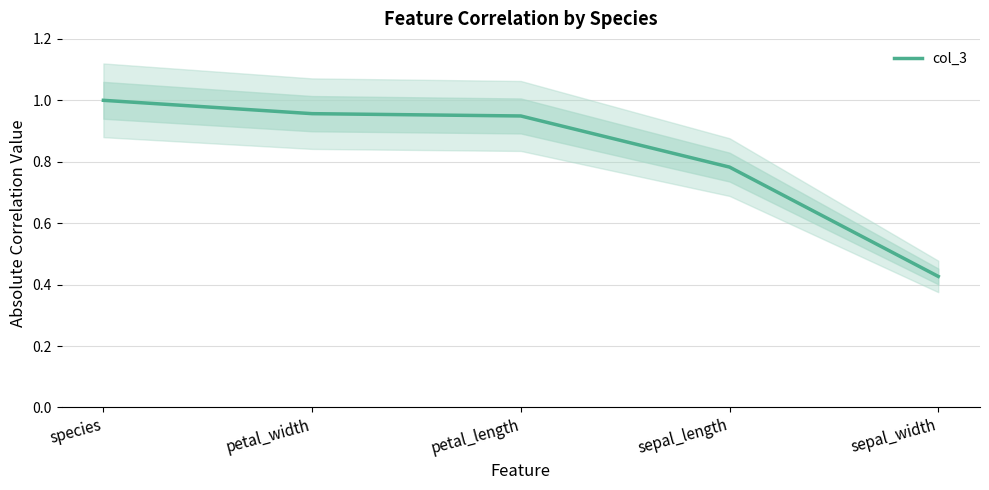

Which label corresponds to the smallest value in the chart?

sepal_width